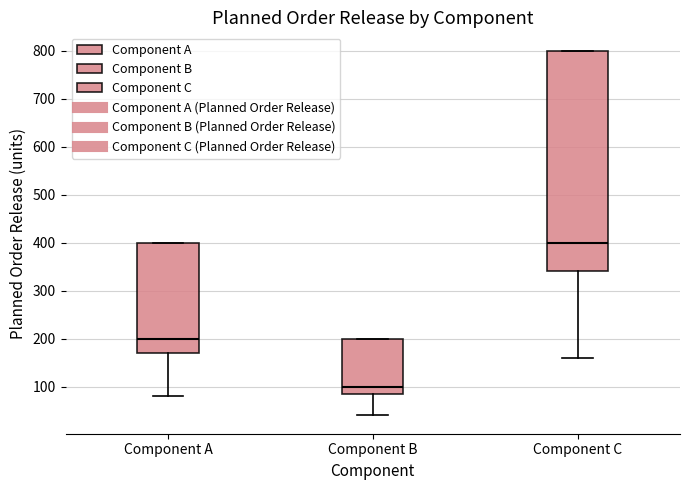

Which box's median line is the highest?

Component C